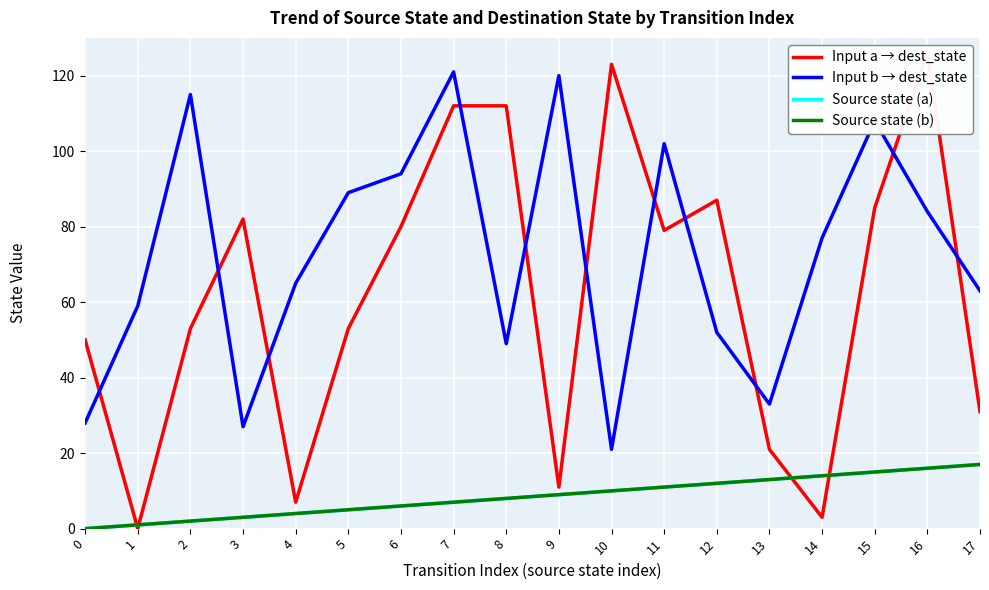

How many data points in Input a → dest_state are less than 79?

9